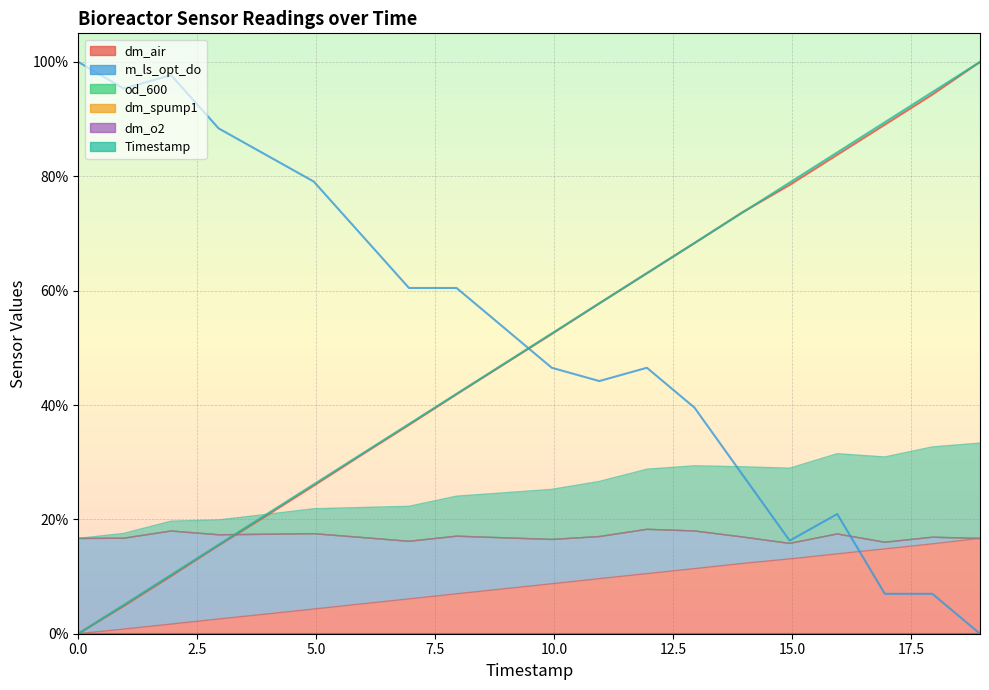

Is it true that Timestamp equals 100.3 at 13?

False